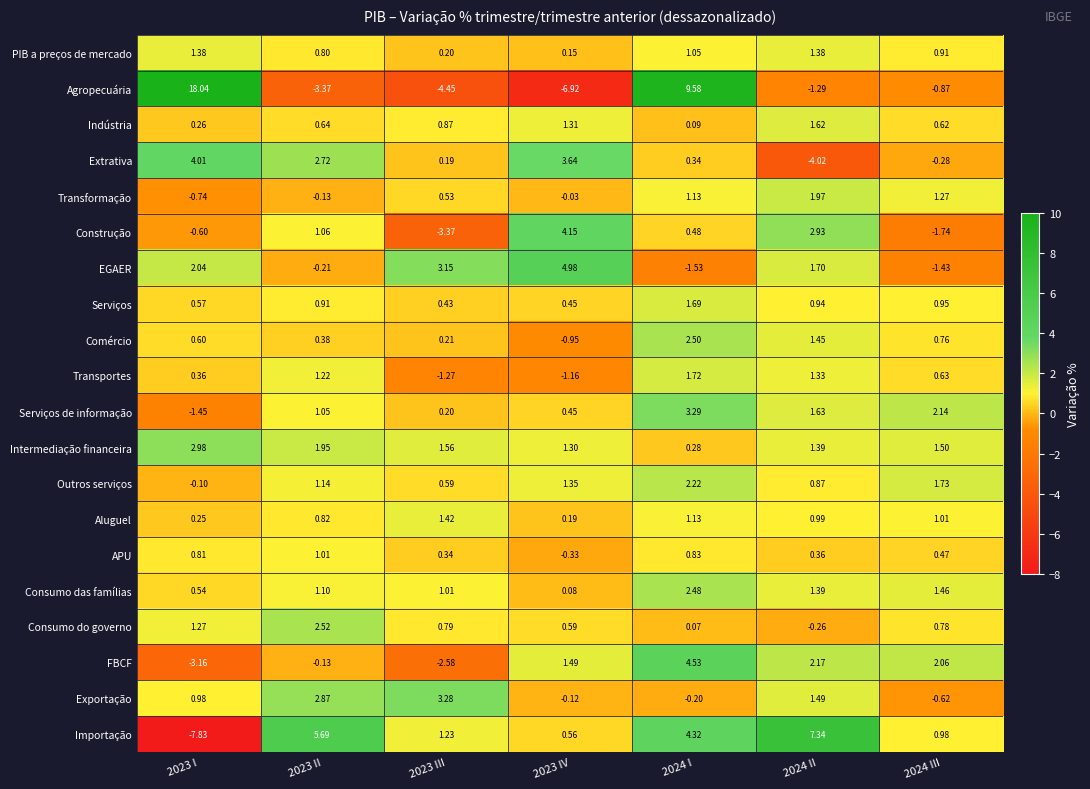

Which series has the widest spread of values?

Agropecuária